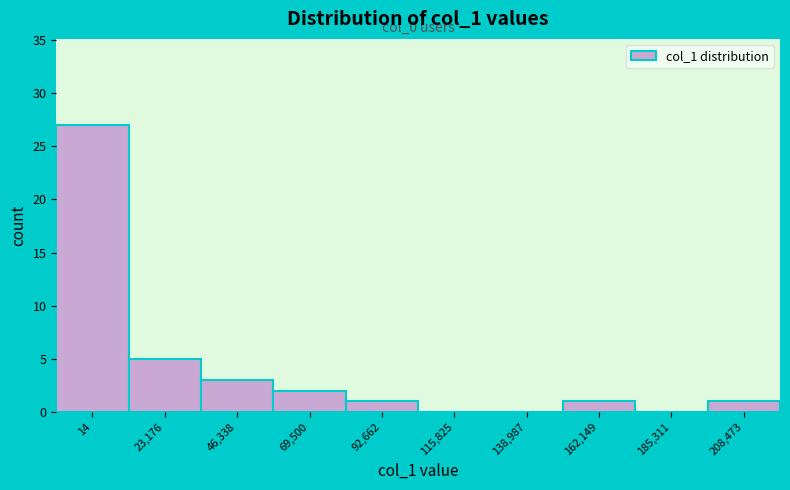

What is the change in value from 14 to 23,176?

-22